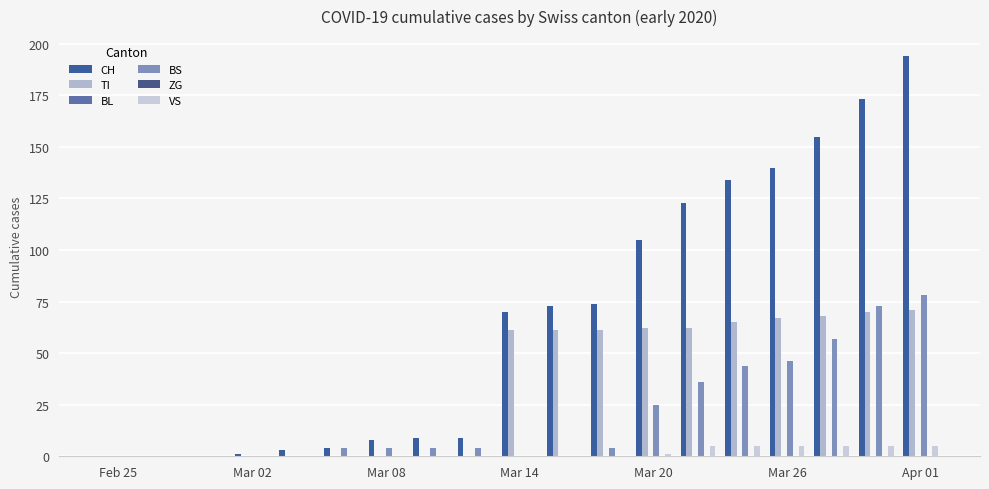

Does the chart contain stacked bars?

No